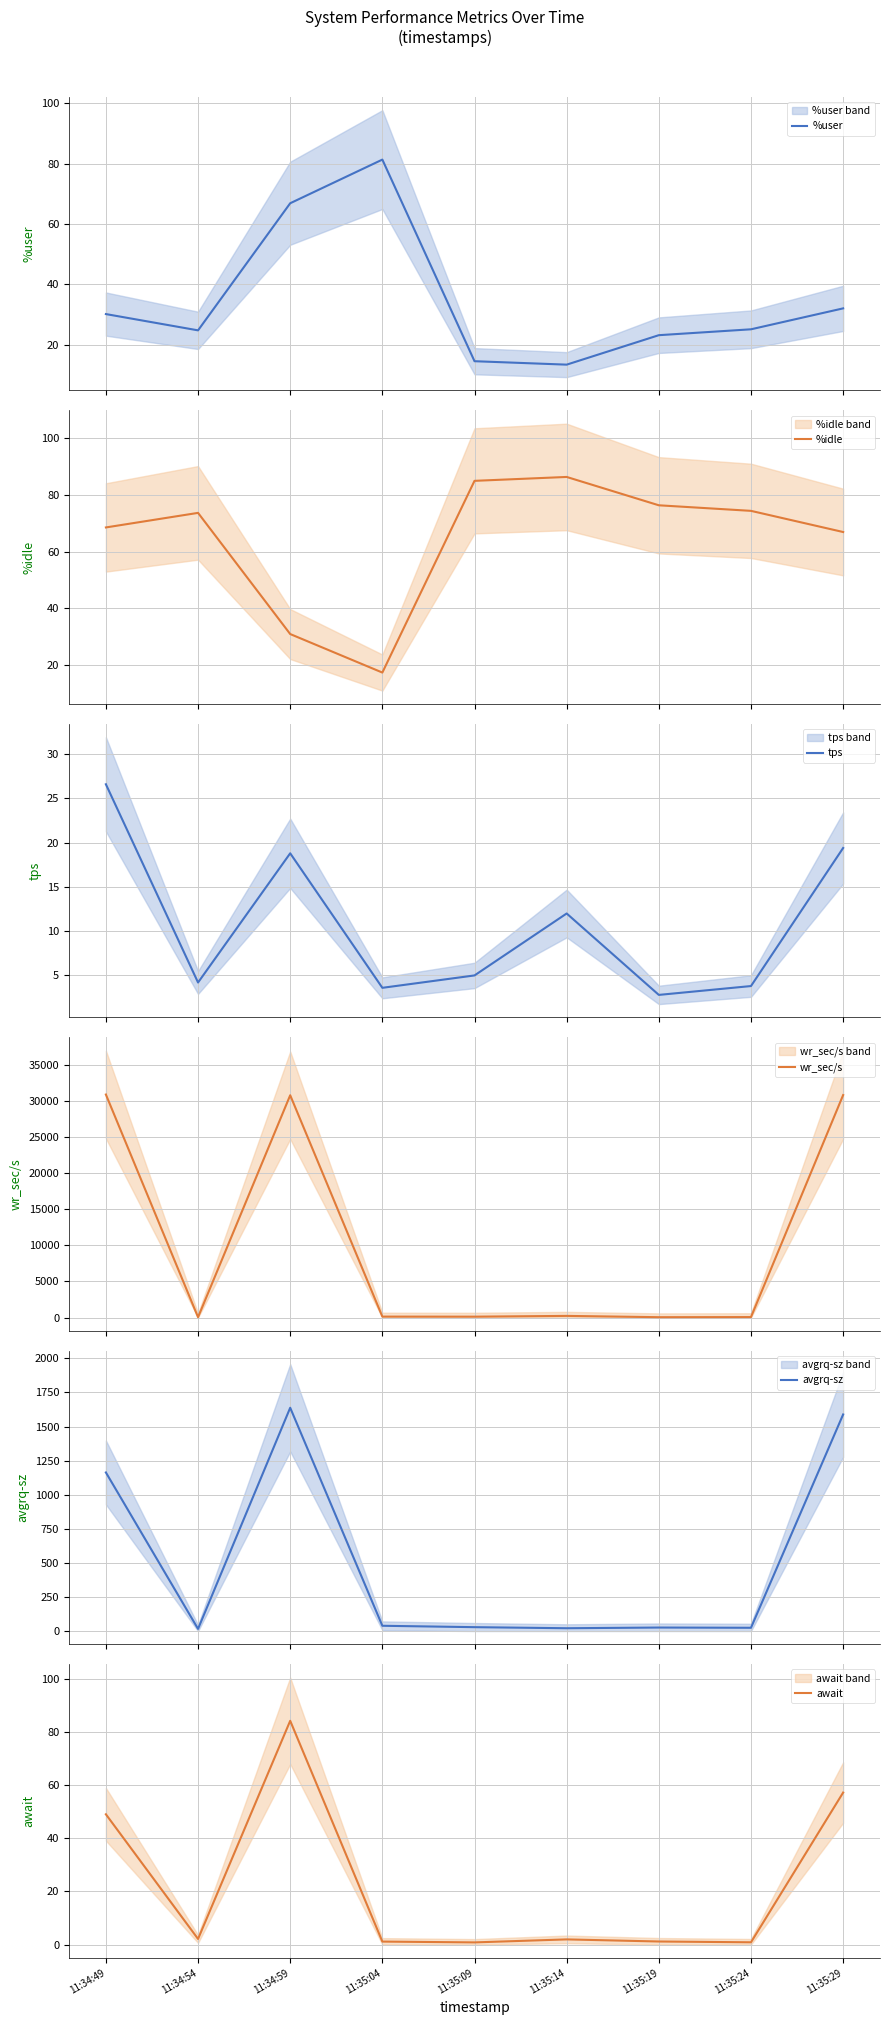

What is the greatest value displayed?

30865.6